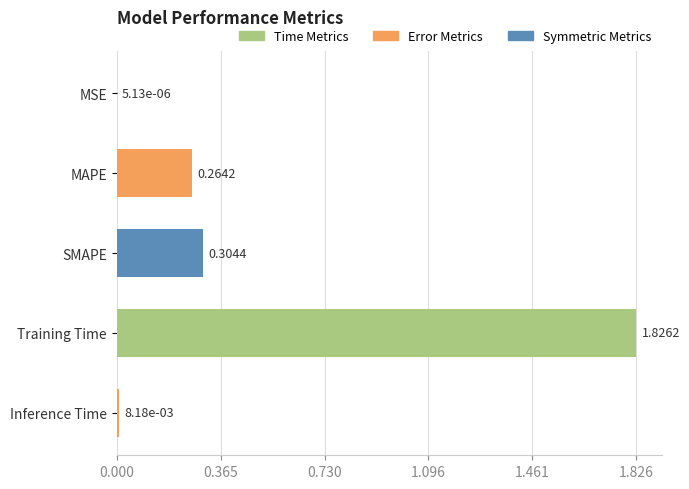

Which category has the highest value across all series?

Training Time